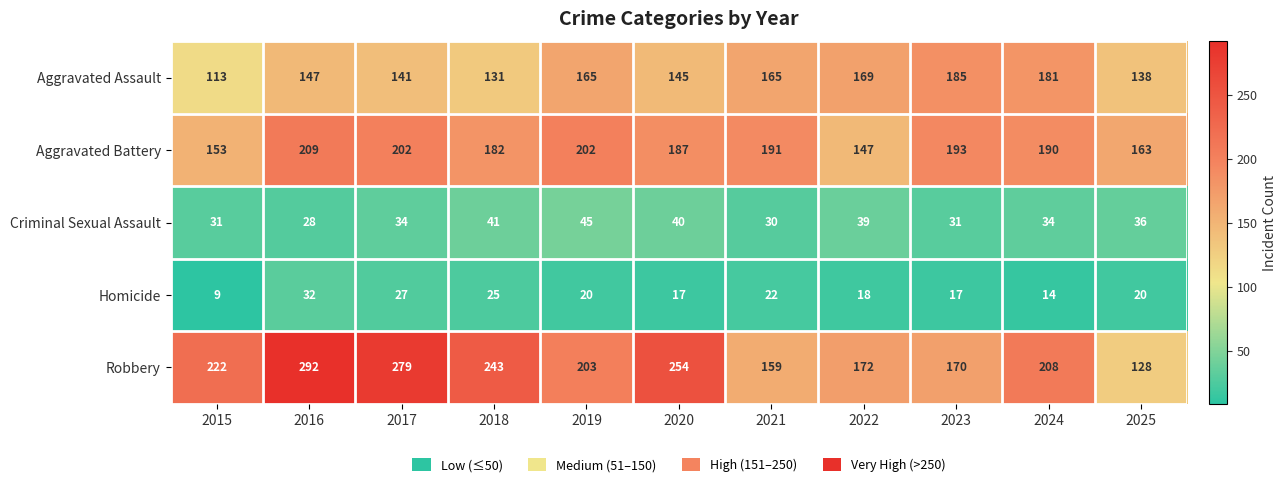

The Robbery series shows 203 at 2019. True or false?

True